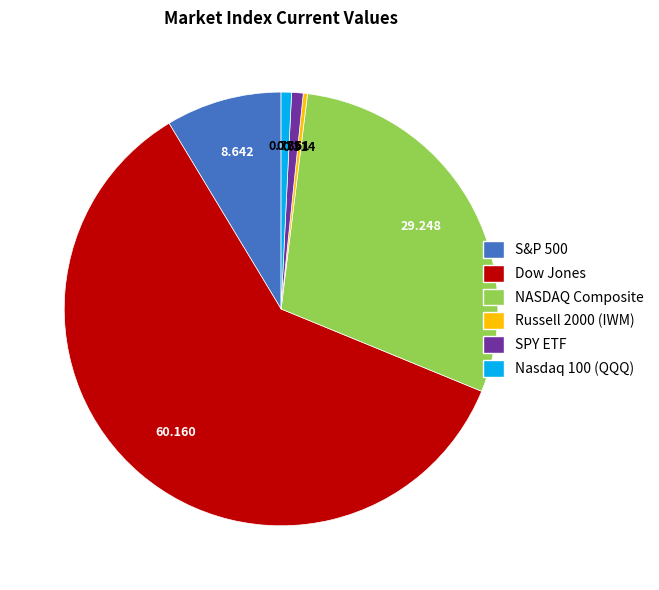

Count the number of slices in the pie.

6